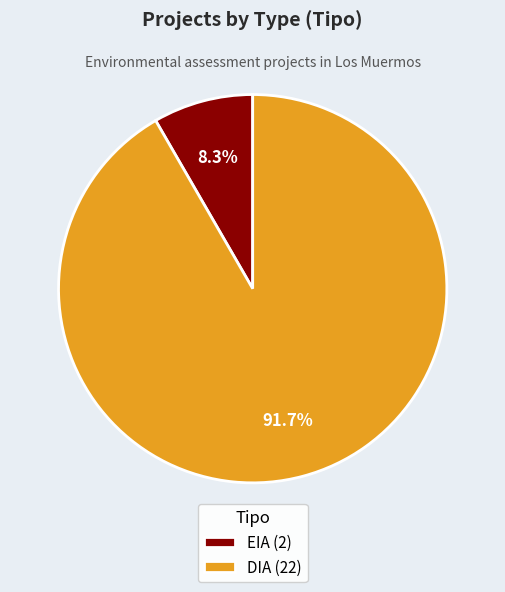

To the nearest percent, what percentage of the pie is DIA?

92%